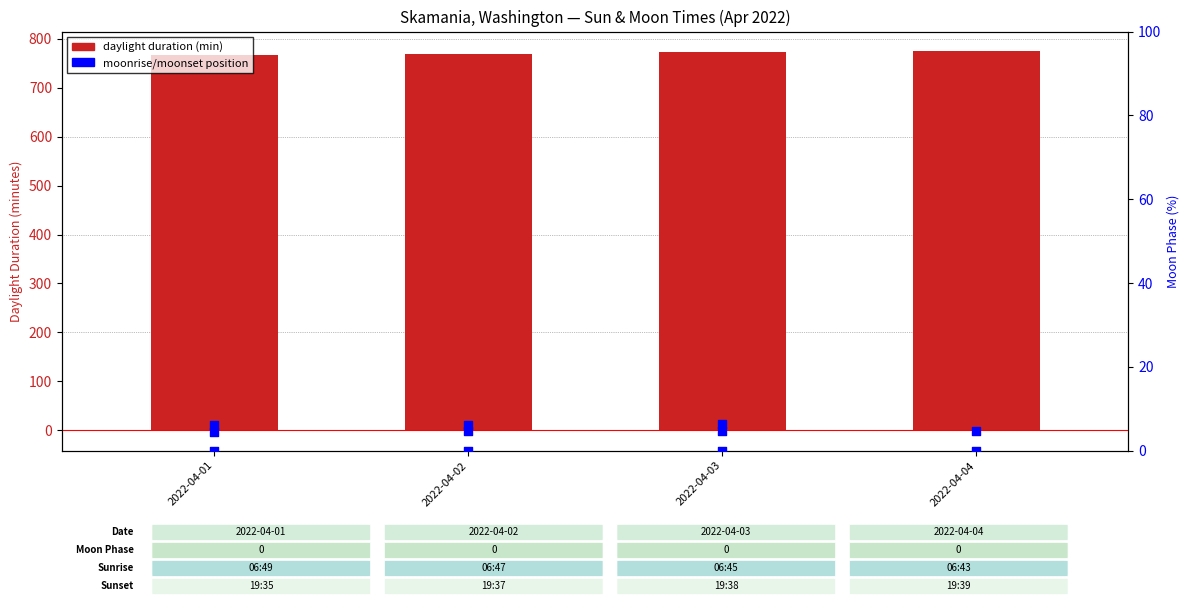

At how many categories does at least one series exceed 753?

4